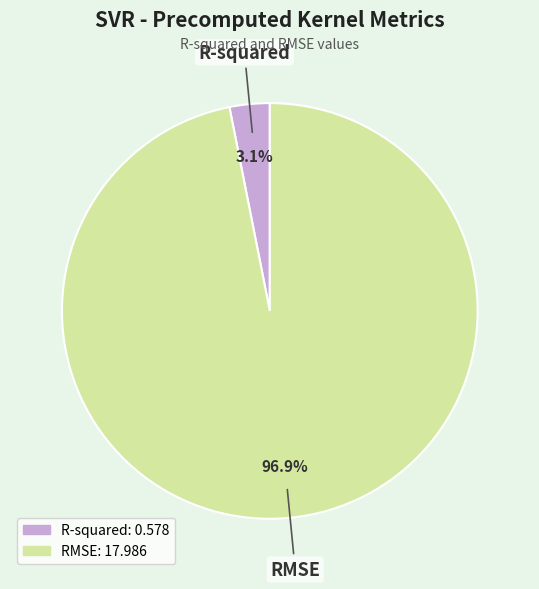

Is there a majority slice in this chart?

Yes